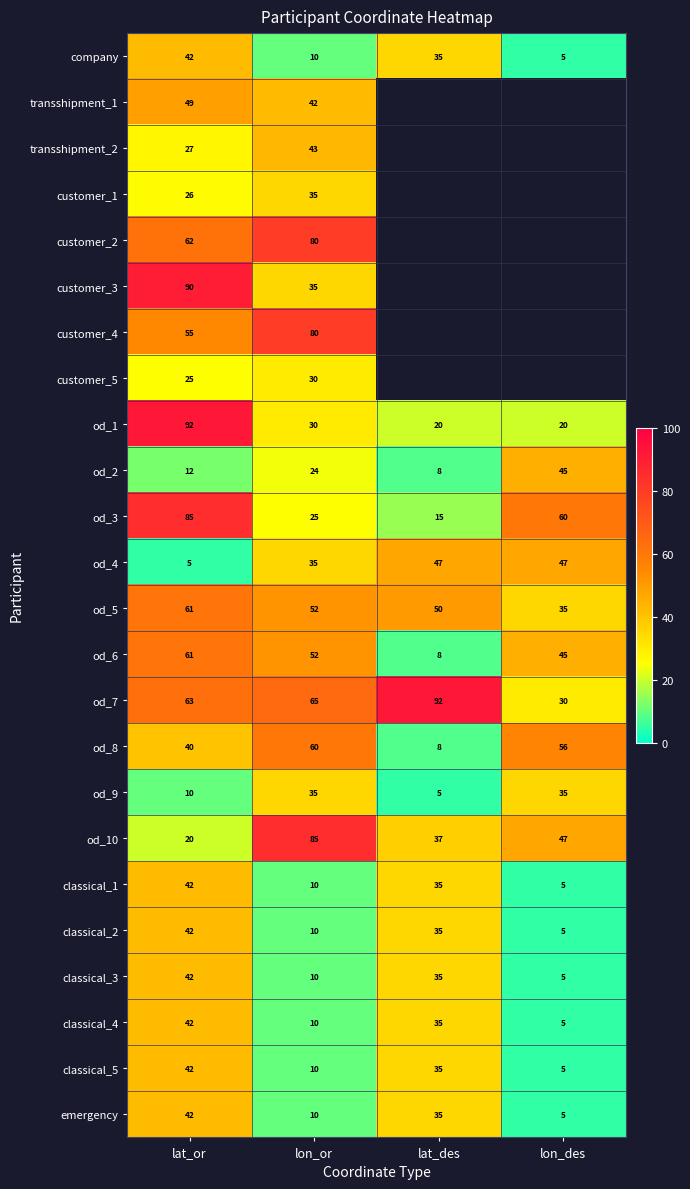

Rank the categories by classical_5 value from lowest to highest.

lon_des, lon_or, lat_des, lat_or